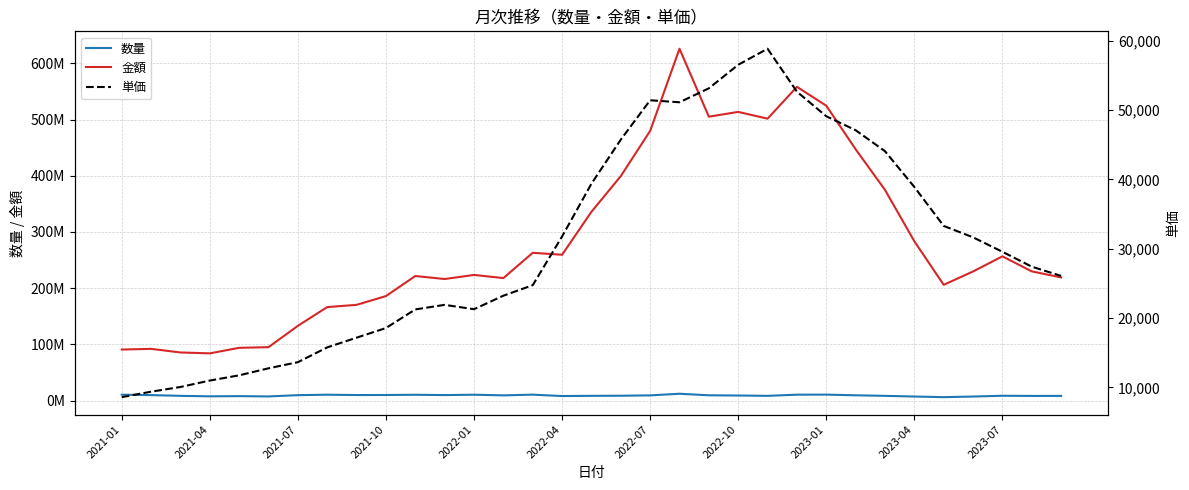

True or false: 数量 and 金額 intersect in this chart.

False